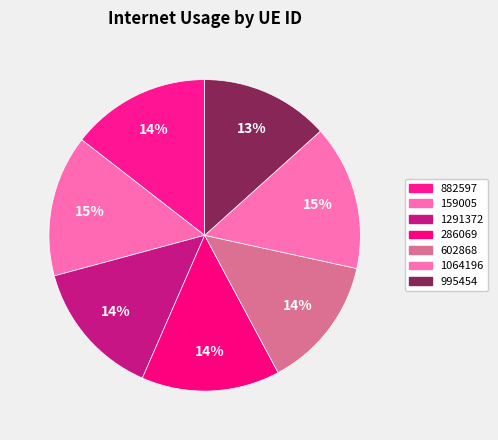

How many segments does this pie chart have?

7